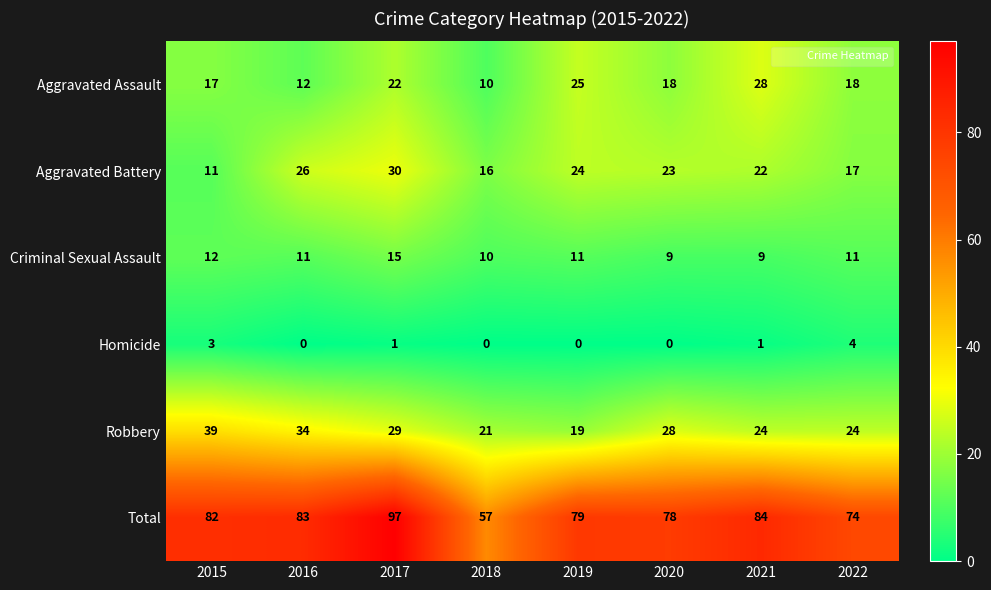

Read the Criminal Sexual Assault value at 2019.

11